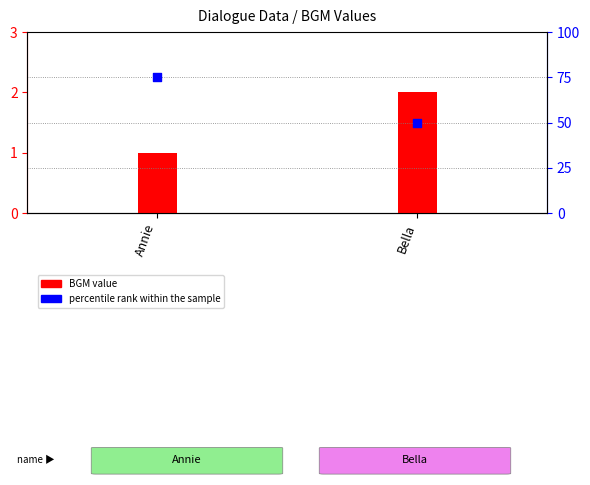

Which series has the largest Y range (max minus min)?

percentile rank within the sample